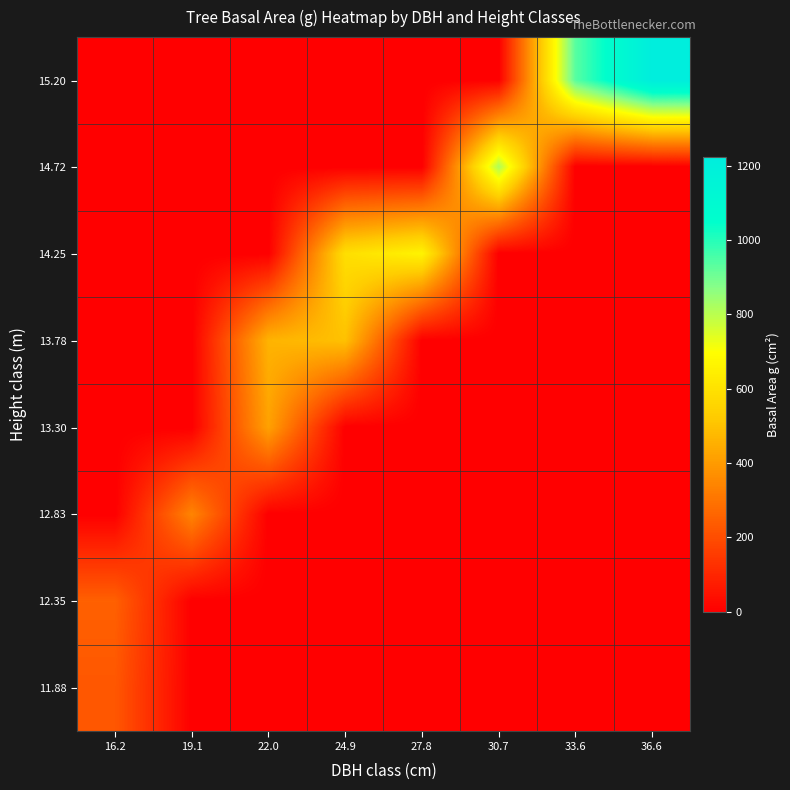

Between 33.6 and 19.1, which is larger?

33.6